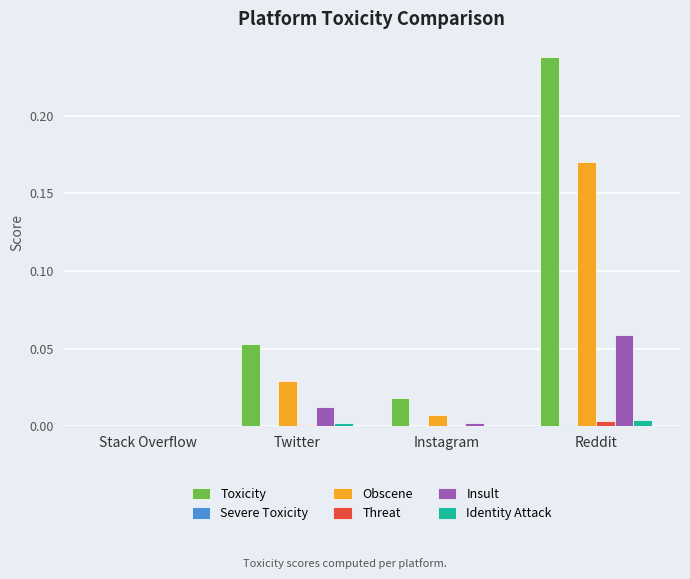

How many data points does each series have?

4